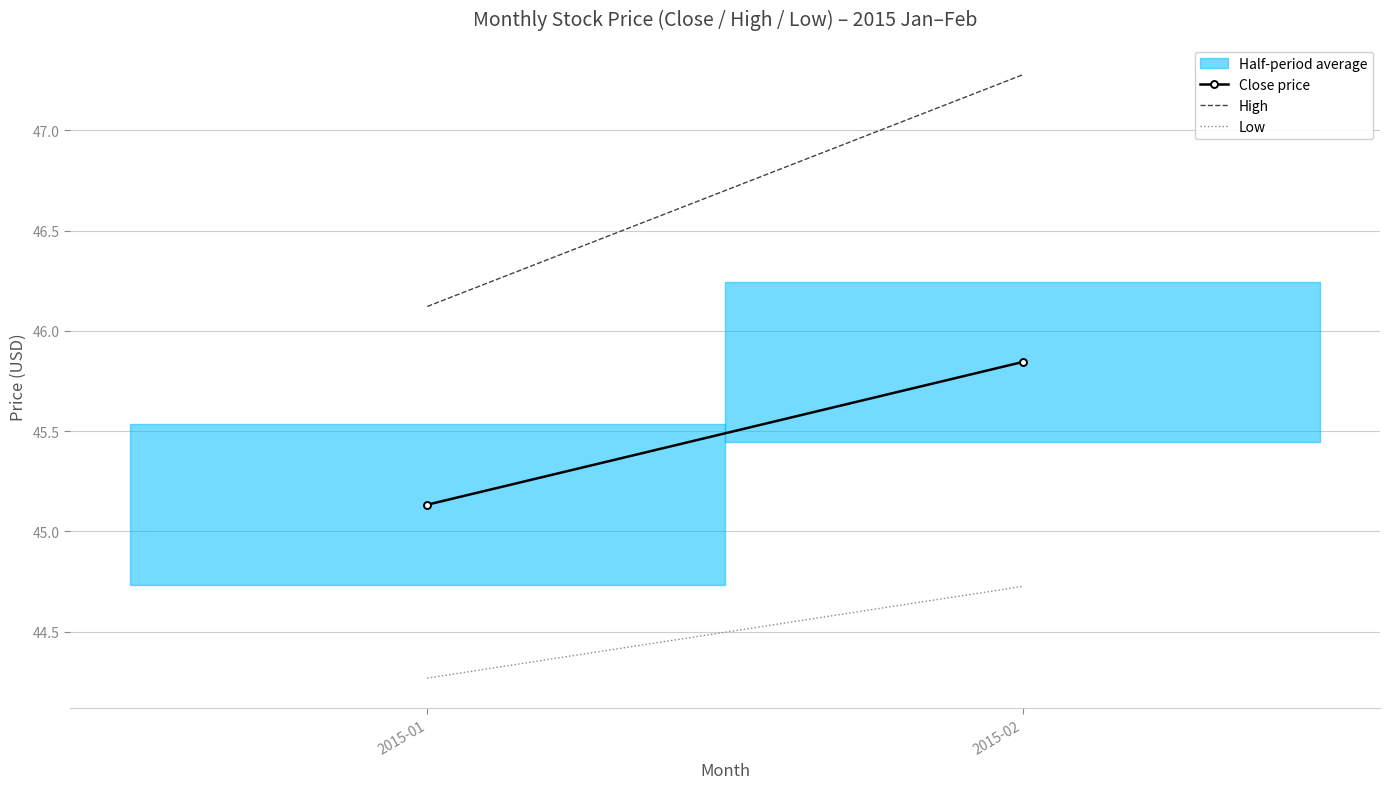

True or false: High has a value of 46.1 at 2015-01.

True